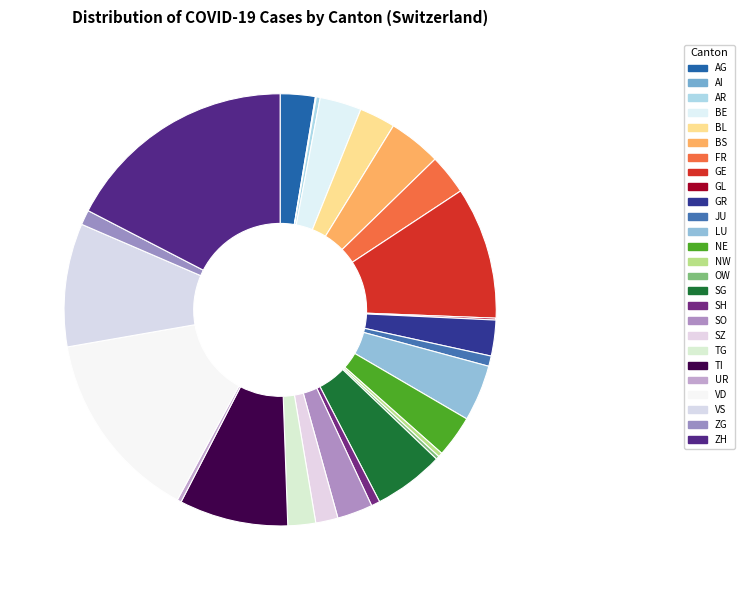

Is the sum of UR and BL greater than half?

No